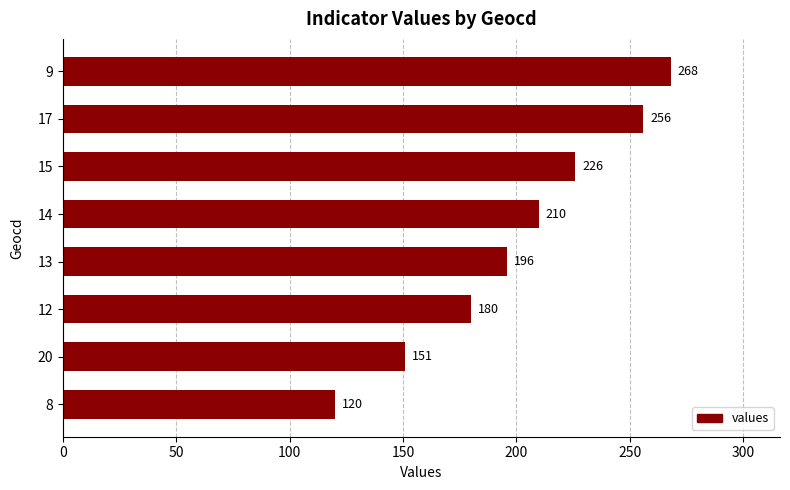

The chart shows a value of 210 at 14. True or false?

True